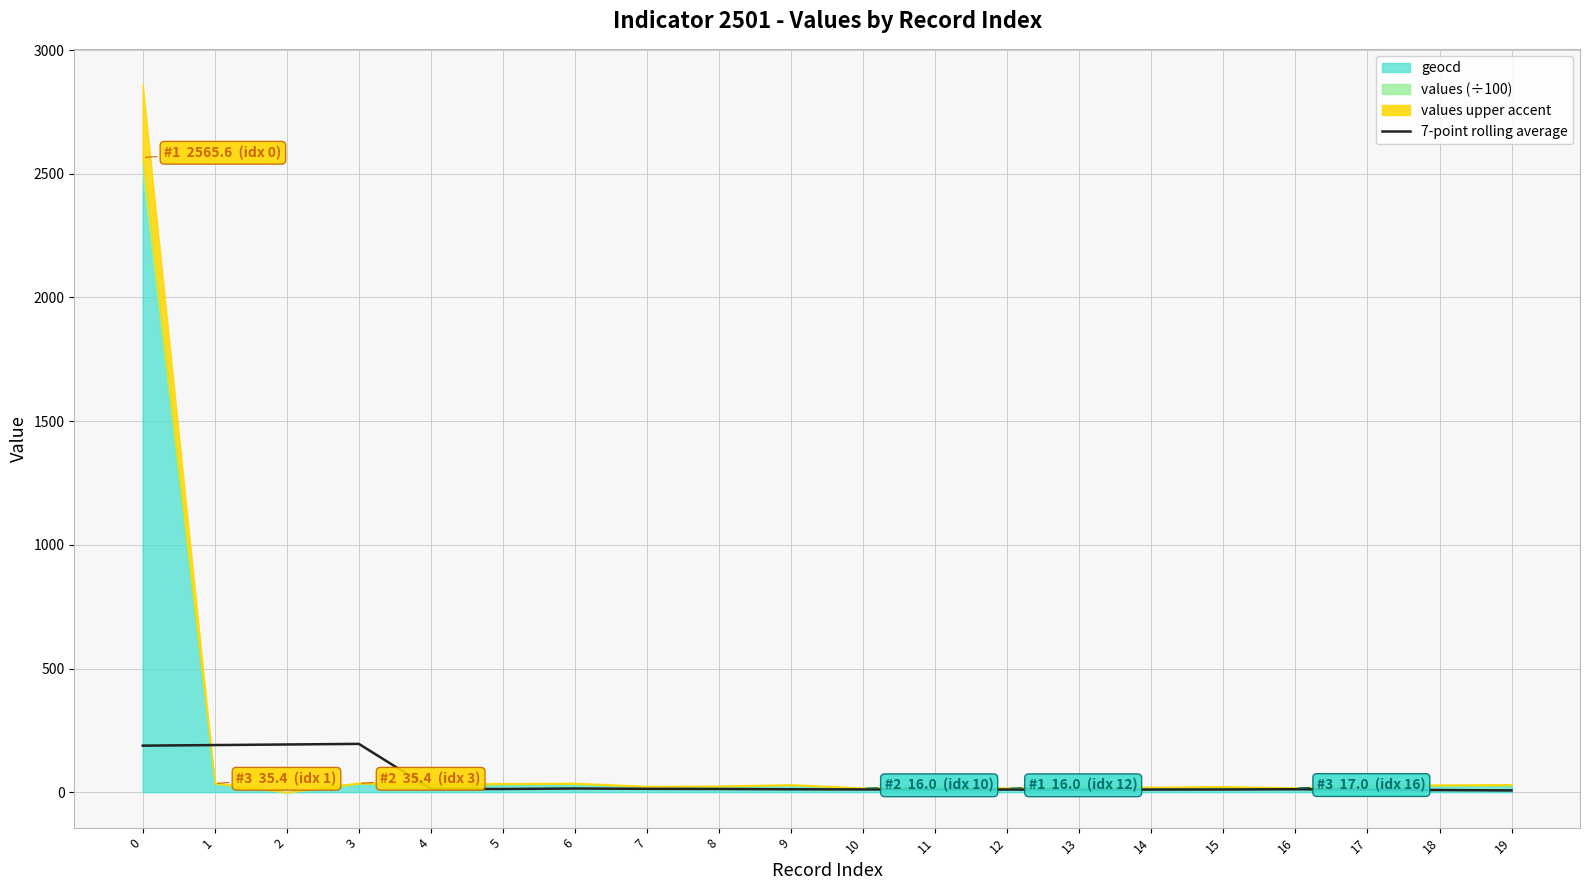

What is the change in value from 3 to 7?

-181.7